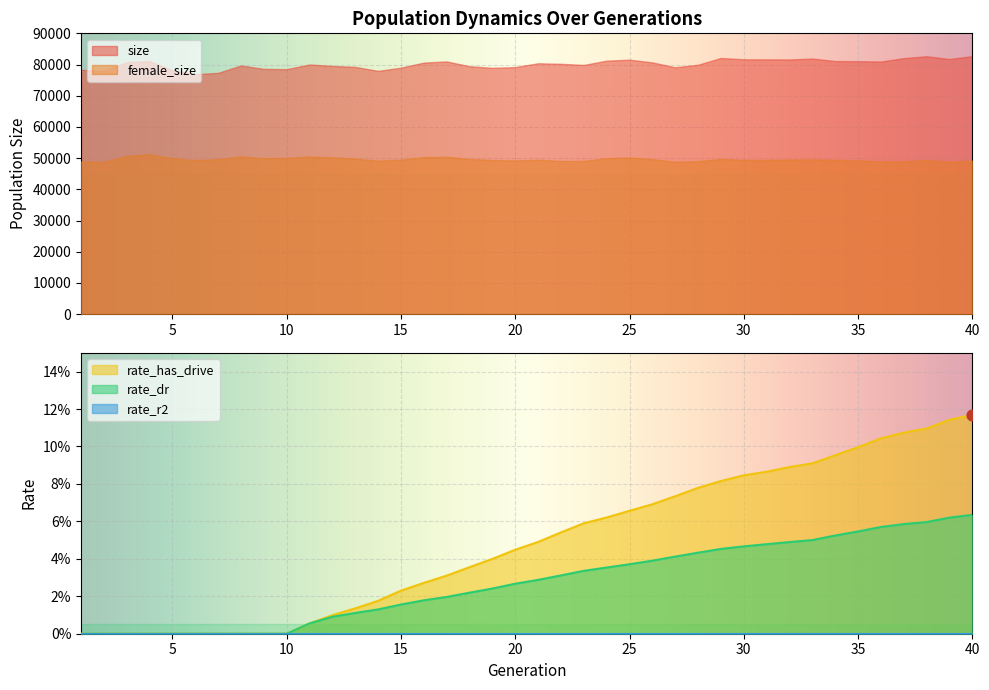

At which category is the sum across all series the highest?

4